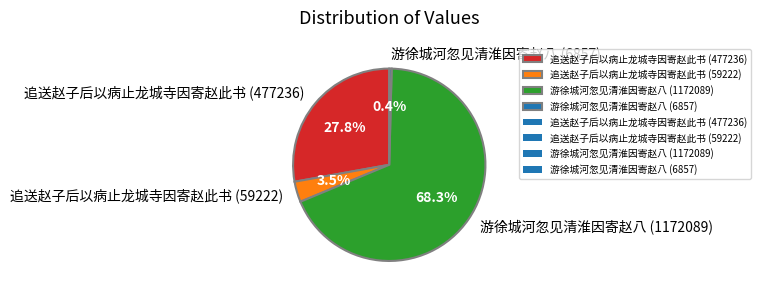

Combined, what portion of the pie is 游徐城河忽见清淮因寄赵八 (1172089) and 追送赵子后以病止龙城寺因寄赵此书 (477236)?

96.1%